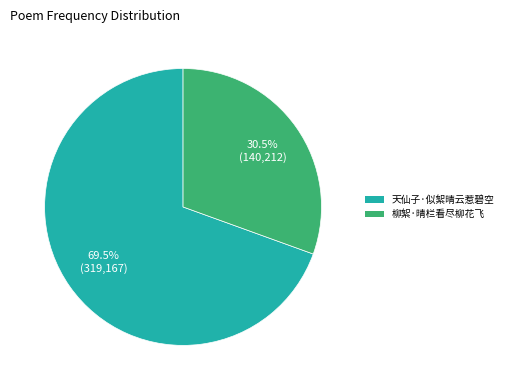

Combined, do 天仙子·似絮晴云惹碧空 and 柳絮·晴栏看尽柳花飞 account for over 50%?

Yes